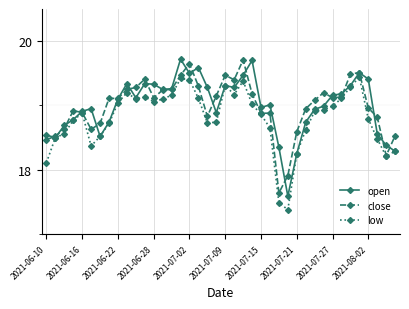

True or false: low has more than 1 points higher than both neighbors.

True